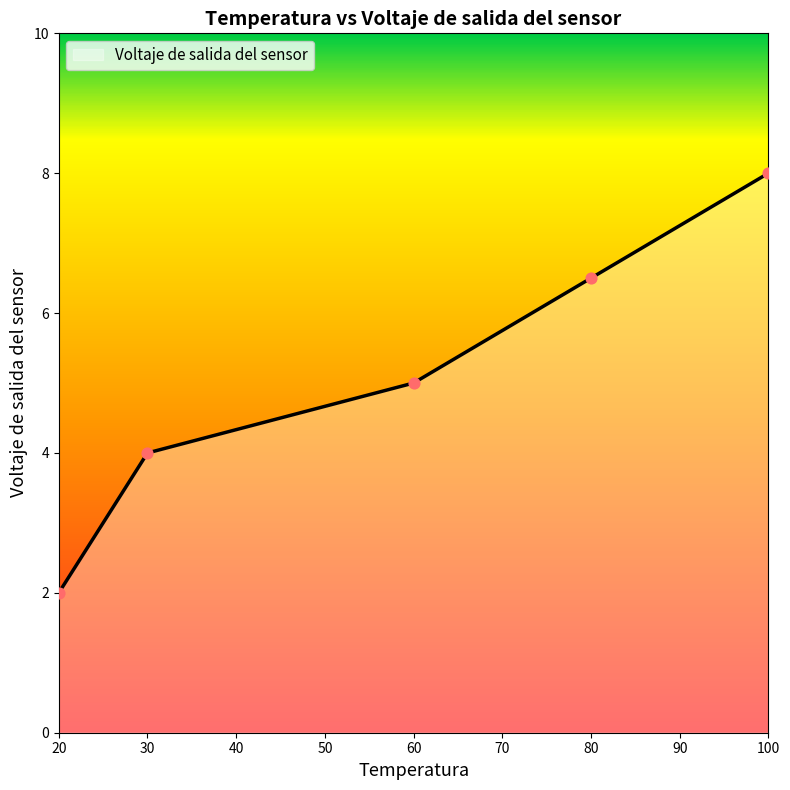

Approximately how many times larger is the value at 100 compared to 20?

4.0